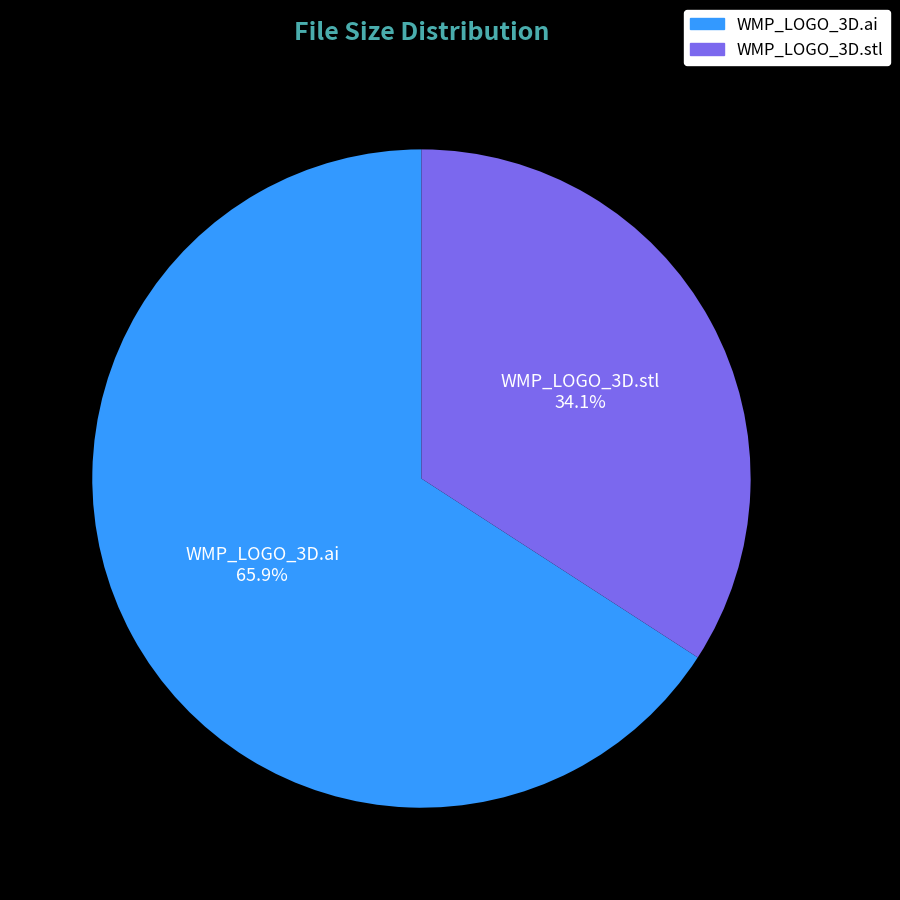

Which has a higher value, WMP_LOGO_3D.stl or WMP_LOGO_3D.ai?

WMP_LOGO_3D.ai